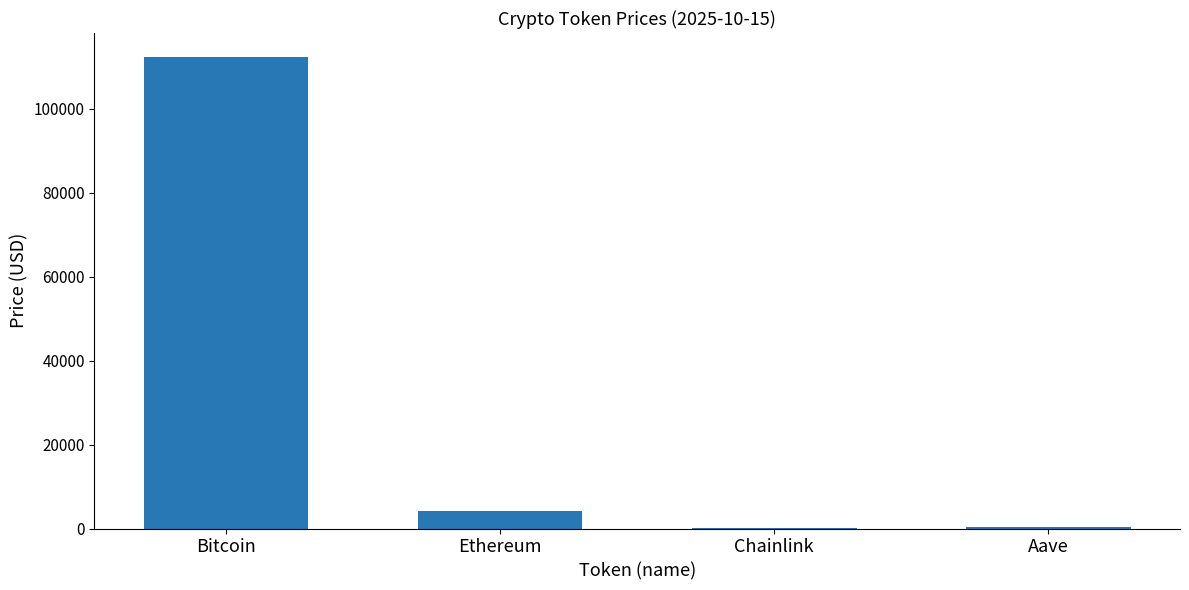

What is the average value?

29206.9